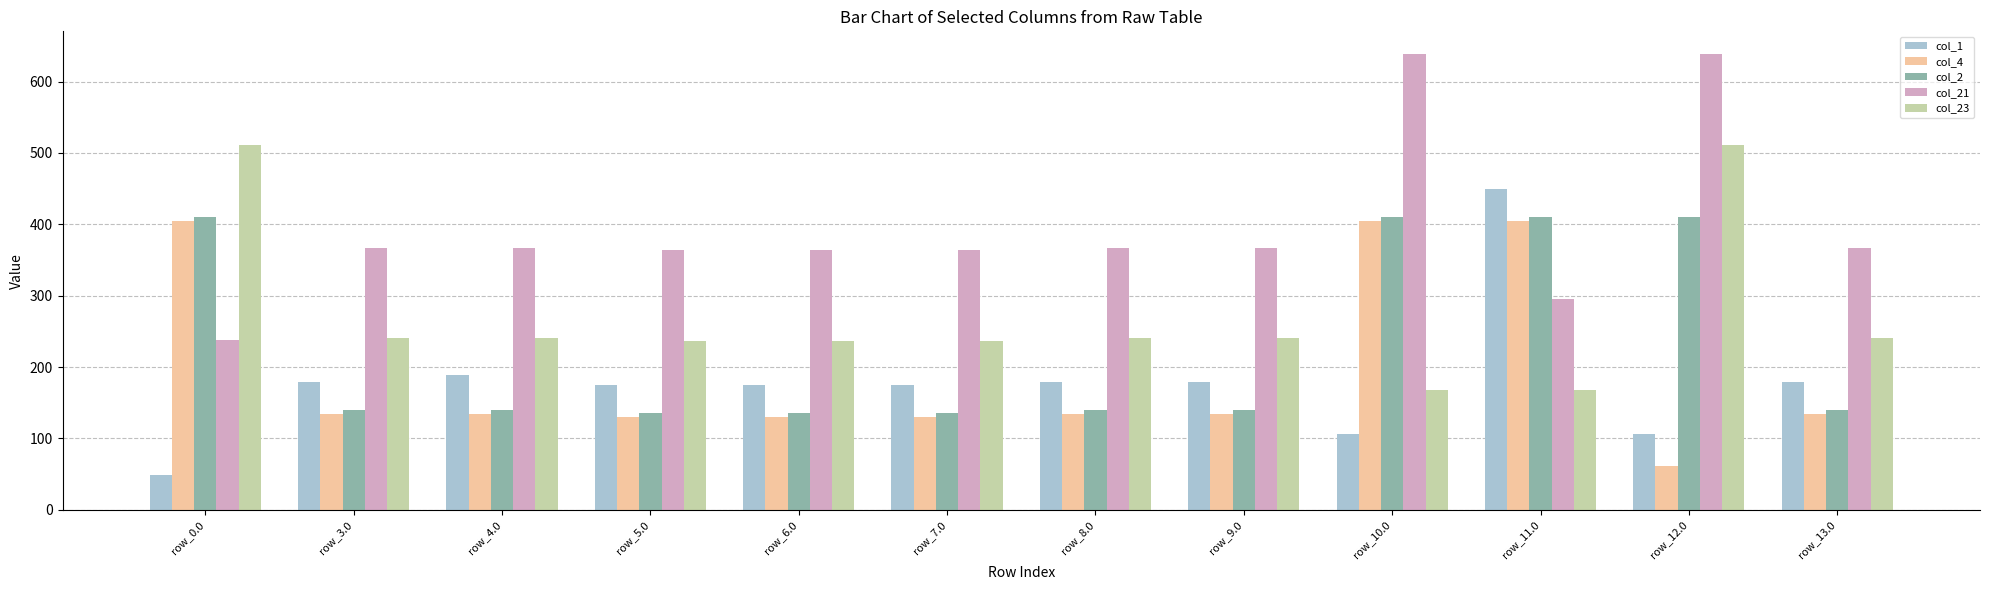

What is the spread (max minus min) of values at row_9.0?

233.5